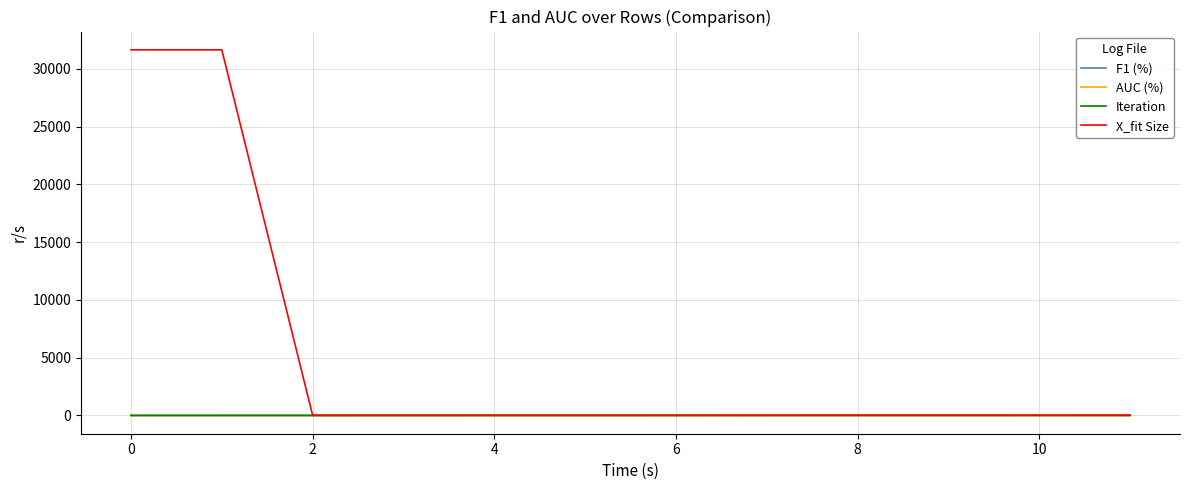

Which series has the largest range (max minus min)?

X_fit Size